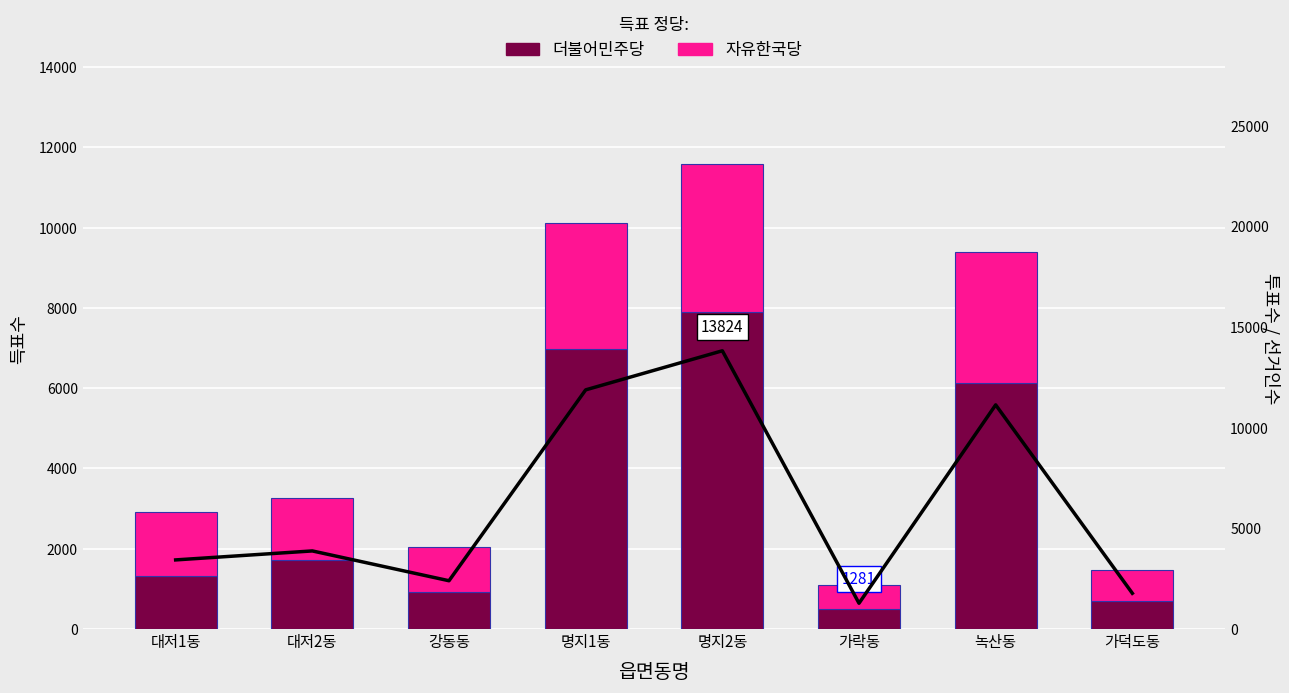

Between 녹산동 and 명지2동, which is larger?

명지2동